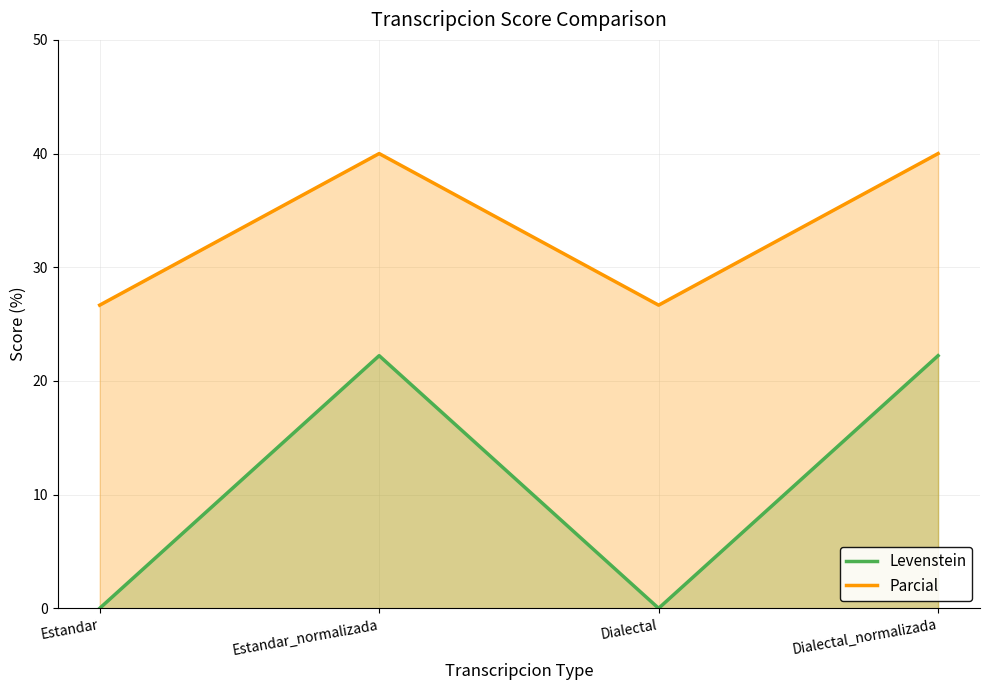

At which label is Parcial closest to 33?

Estandar